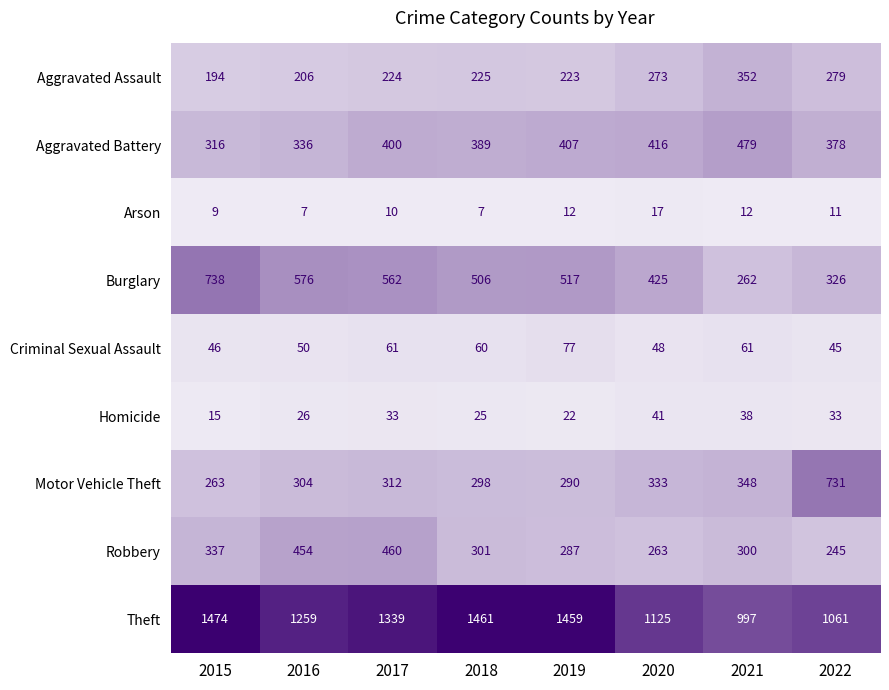

At which label is Aggravated Battery closest to 397?

2017